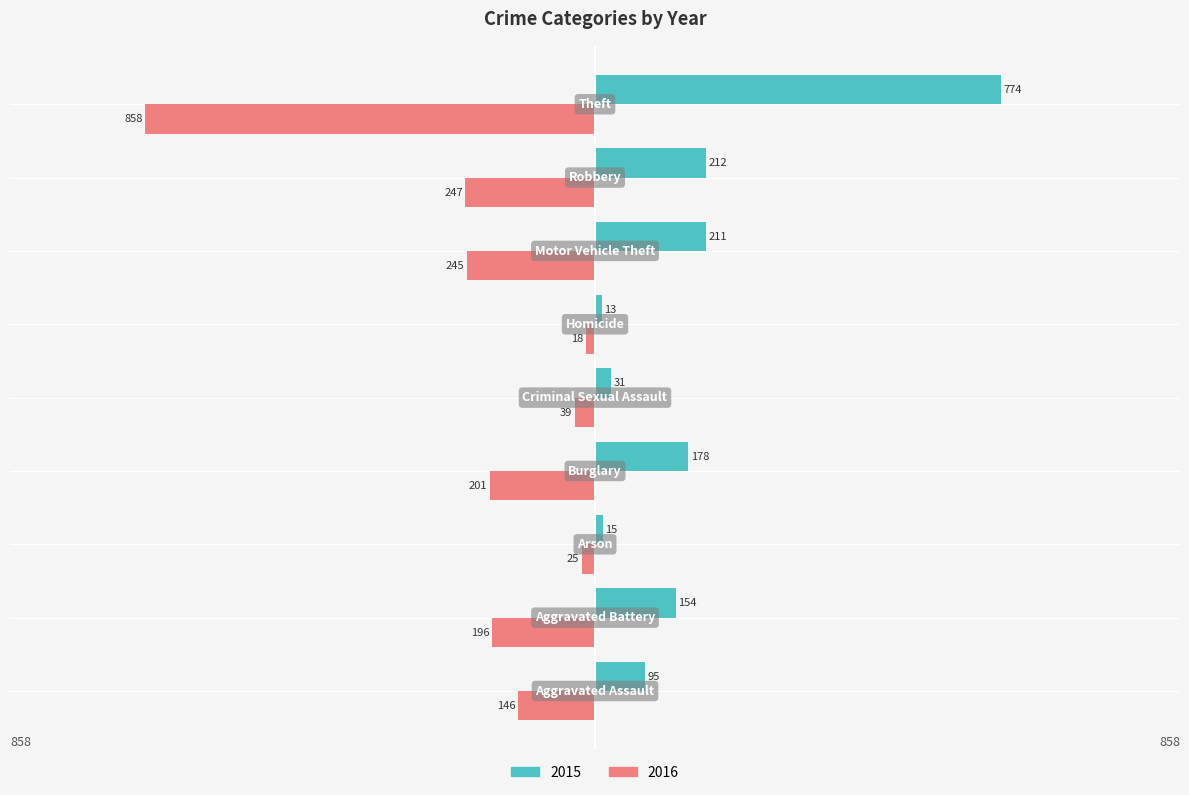

What are all the series names shown in the legend?

2015, 2016